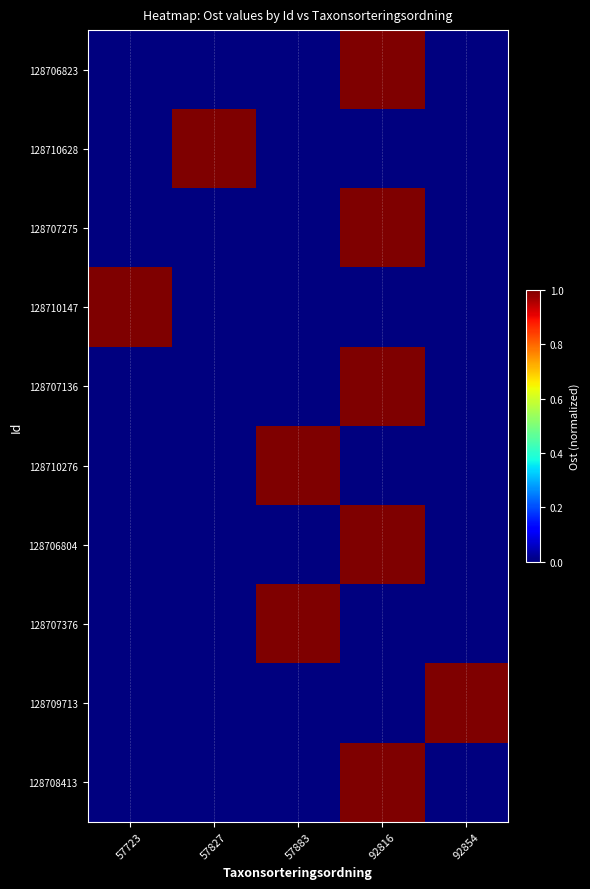

Reading left to right, list all the values displayed in this chart.

128706823: 57723=0.0	57827=0.0	57883=0.0	92816=1.0	92854=0.0
128710628: 57723=0.0	57827=1.0	57883=0.0	92816=0.0	92854=0.0
128707275: 57723=0.0	57827=0.0	57883=0.0	92816=1.0	92854=0.0
128710147: 57723=1.0	57827=0.0	57883=0.0	92816=0.0	92854=0.0
128707136: 57723=0.0	57827=0.0	57883=0.0	92816=1.0	92854=0.0
128710276: 57723=0.0	57827=0.0	57883=1.0	92816=0.0	92854=0.0
128706804: 57723=0.0	57827=0.0	57883=0.0	92816=1.0	92854=0.0
128707376: 57723=0.0	57827=0.0	57883=1.0	92816=0.0	92854=0.0
128709713: 57723=0.0	57827=0.0	57883=0.0	92816=0.0	92854=1.0
128708413: 57723=0.0	57827=0.0	57883=0.0	92816=1.0	92854=0.0